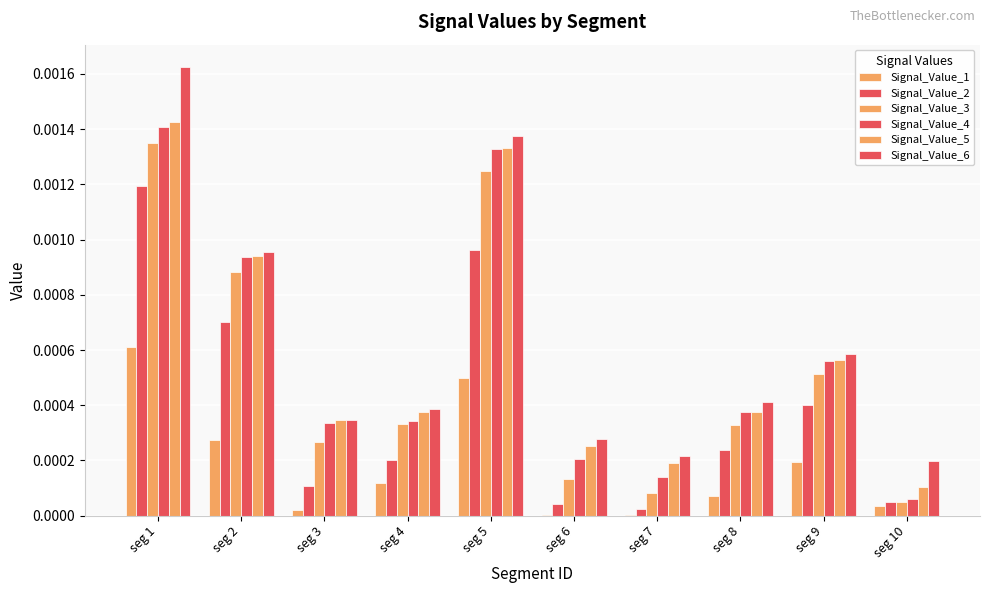

How many series are shown in this chart?

6